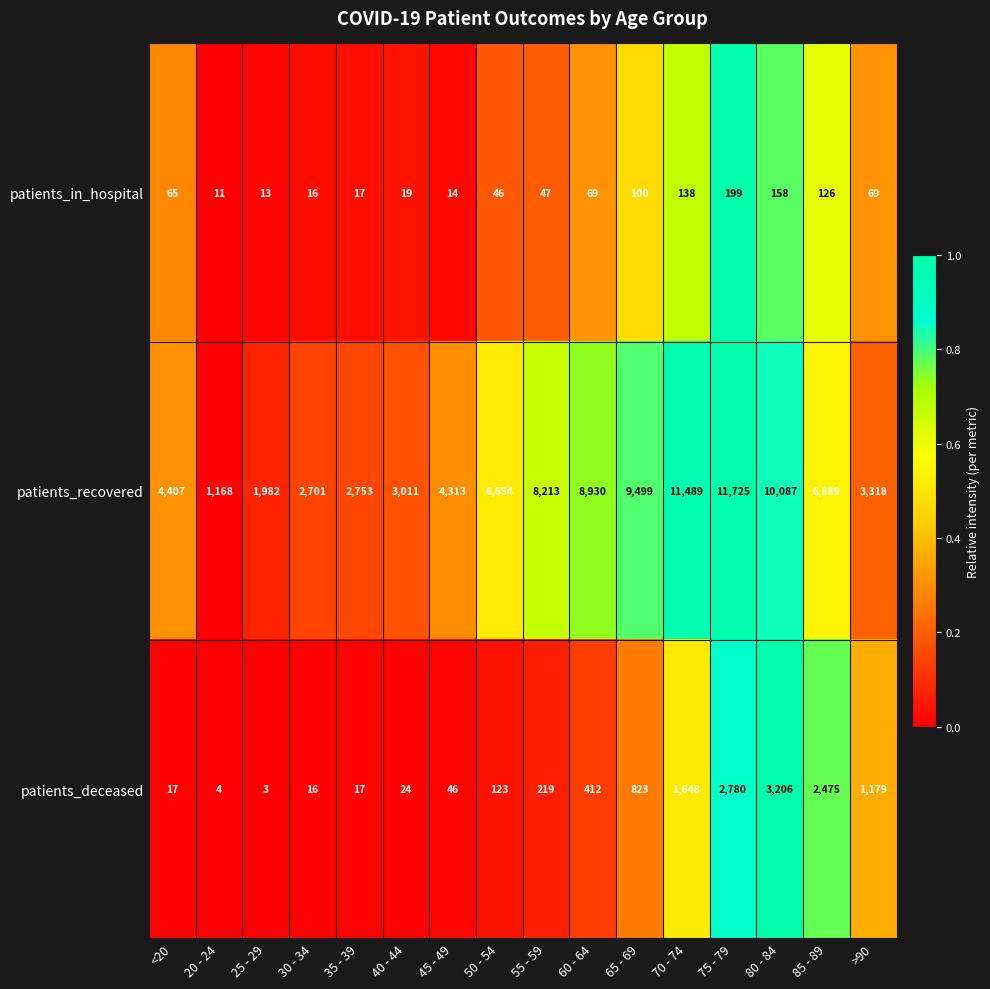

Rank the series by their maximum value, from highest to lowest.

patients_recovered, patients_deceased, patients_in_hospital